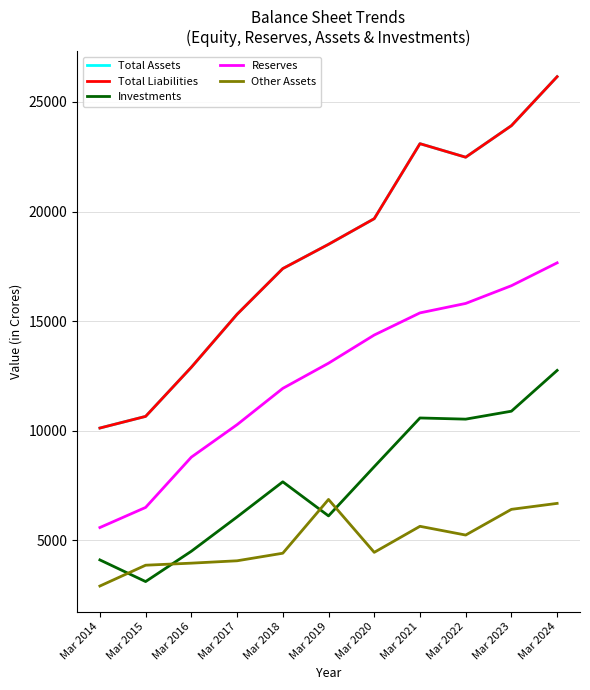

Does the chart have visible grid lines?

Yes